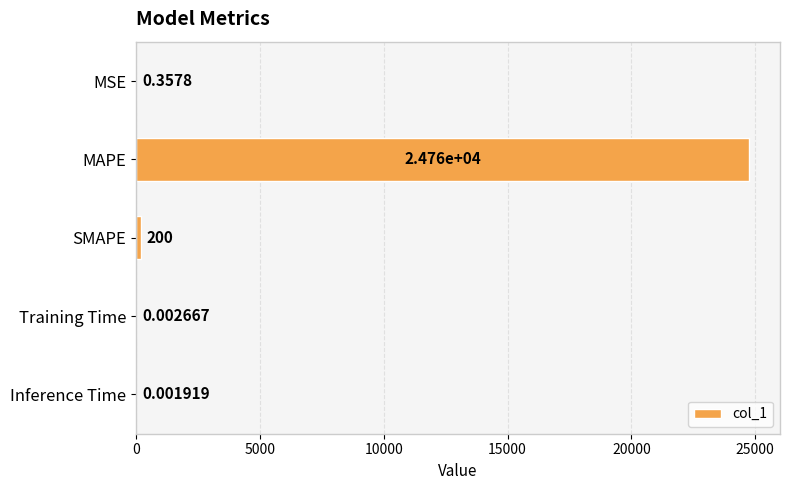

Which category has the highest value across all series?

MAPE